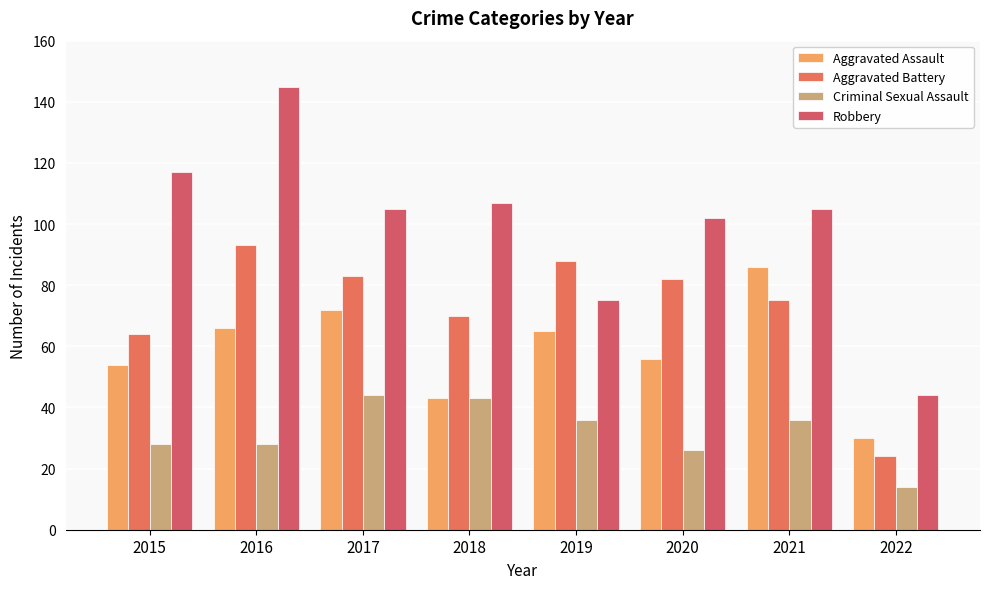

What is the difference between the second highest and second lowest values in the Aggravated Assault series?

29